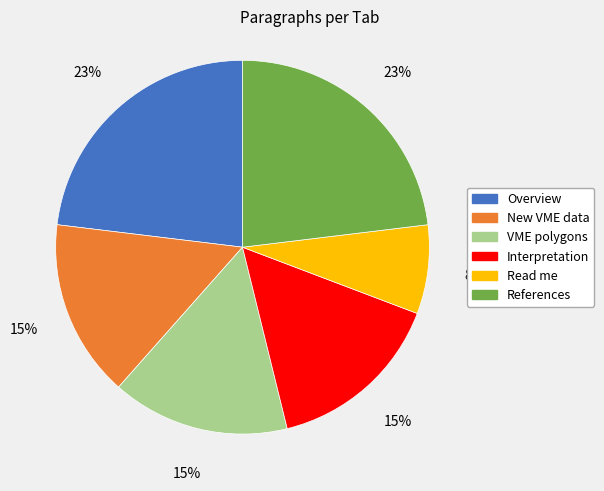

Which has a higher value, References or New VME data?

References